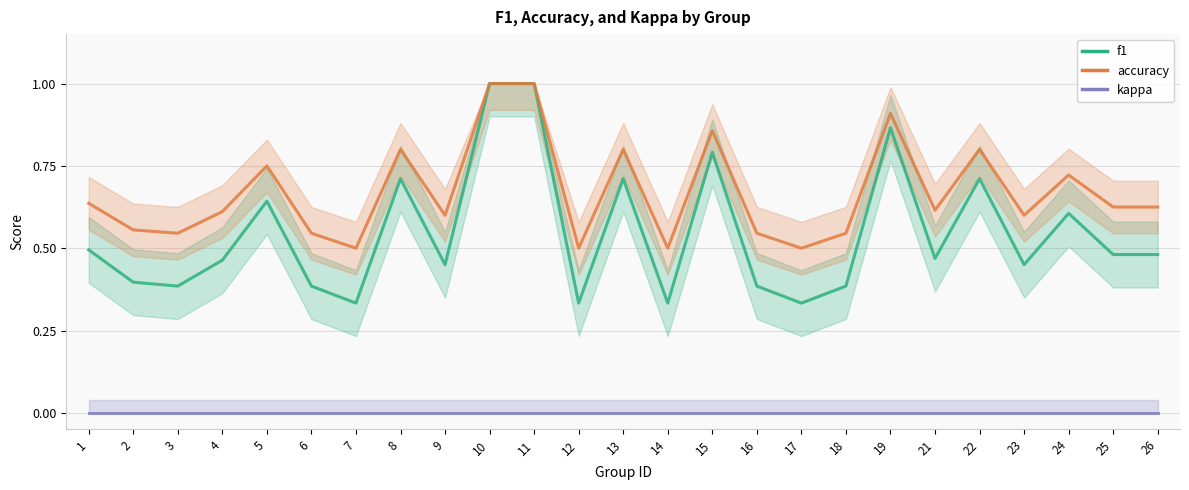

Reading left to right, what are all the values shown in this chart?

f1: 0.5	0.4	0.4	0.5	0.6	0.4	0.3	0.7	0.5	1.0	1.0	0.3	0.7	0.3	0.8	0.4	0.3	0.4	0.9	0.5	0.7	0.5	0.6	0.5	0.5
accuracy: 0.6	0.6	0.5	0.6	0.8	0.5	0.5	0.8	0.6	1.0	1.0	0.5	0.8	0.5	0.9	0.5	0.5	0.5	0.9	0.6	0.8	0.6	0.7	0.6	0.6
kappa: 0.0	0.0	0.0	0.0	0.0	0.0	0.0	0.0	0.0	0.0	0.0	0.0	0.0	0.0	0.0	0.0	0.0	0.0	0.0	0.0	0.0	0.0	0.0	0.0	0.0